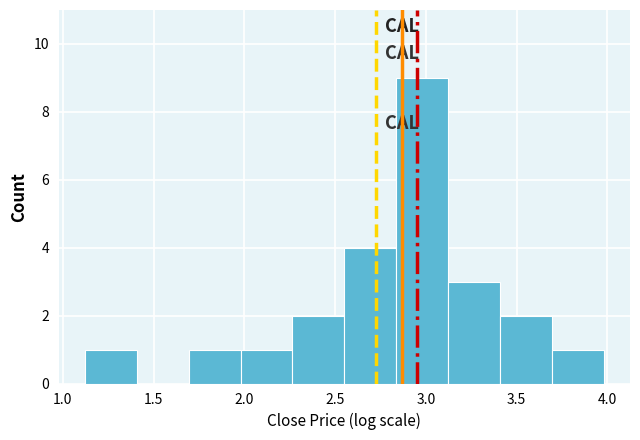

How tall is the bar that spans 3.70 to 4.00 on the x-axis? Neither the bar edges nor the heights are printed on the chart, so give them approximately, as read against the axes.

1